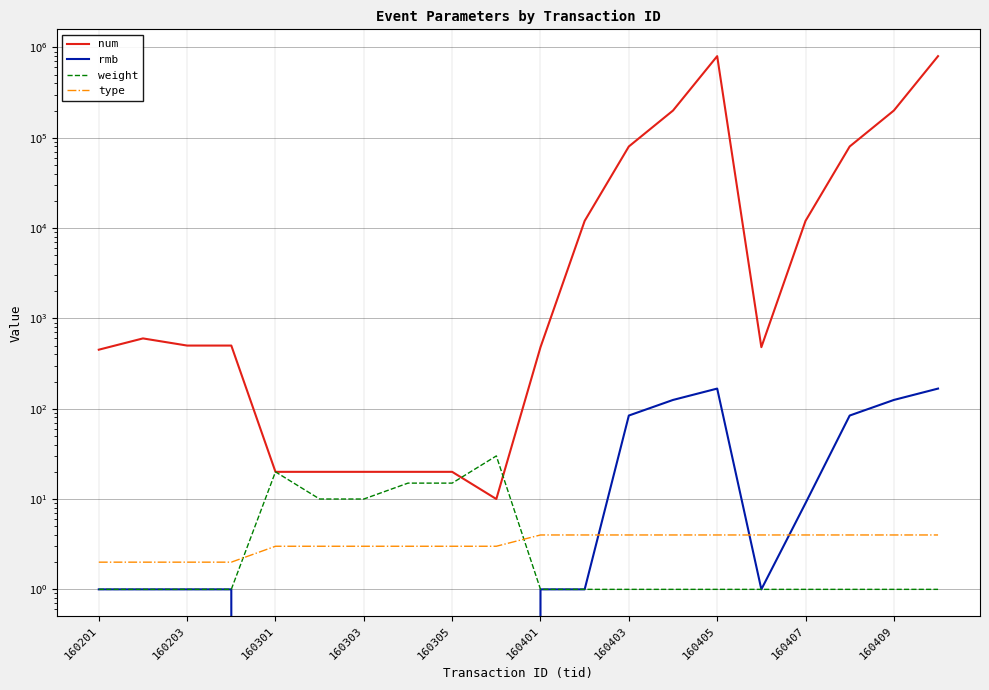

At 160405, list the series in order from smallest to largest.

weight, type, rmb, num